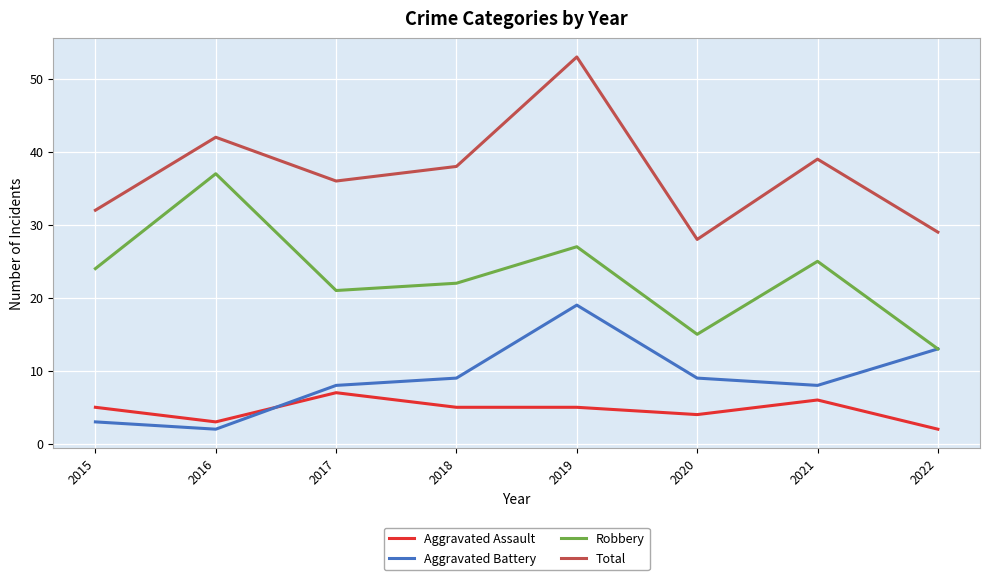

What is the sum of the Aggravated Battery values at 2019 and 2017?

27